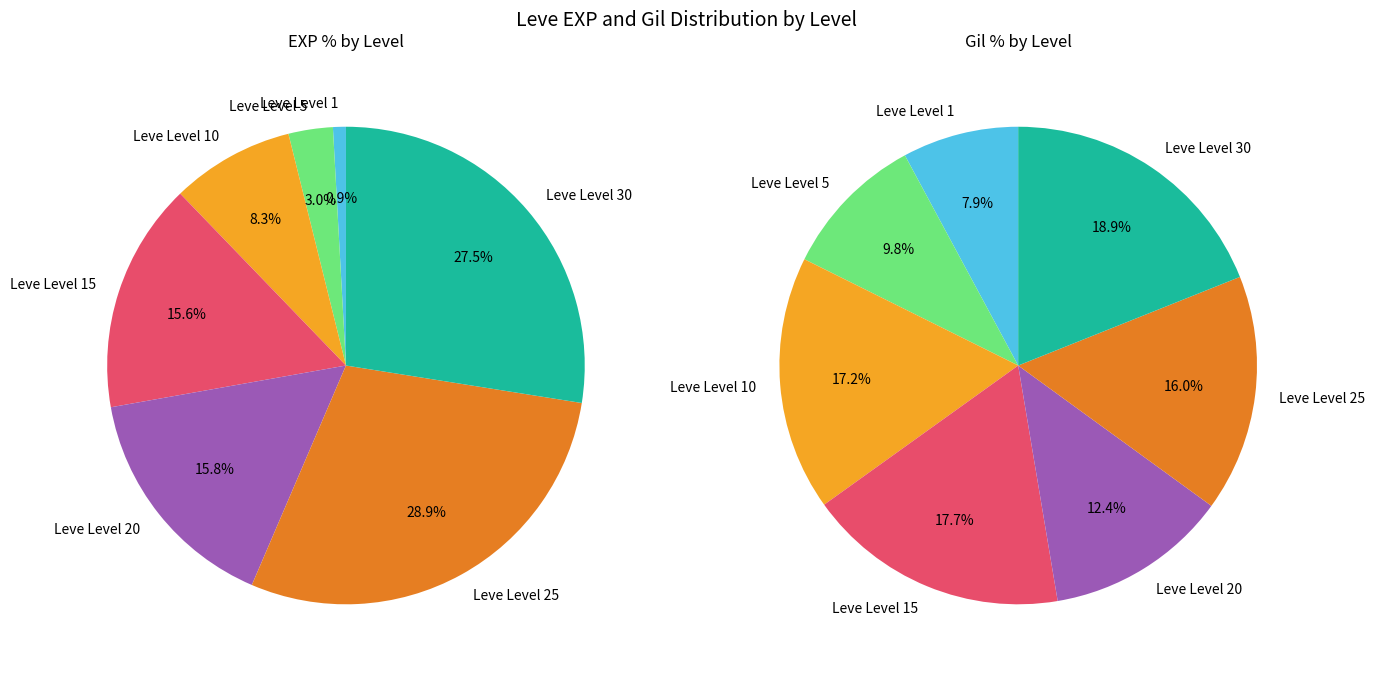

Does 5 account for over 50% of the chart?

No